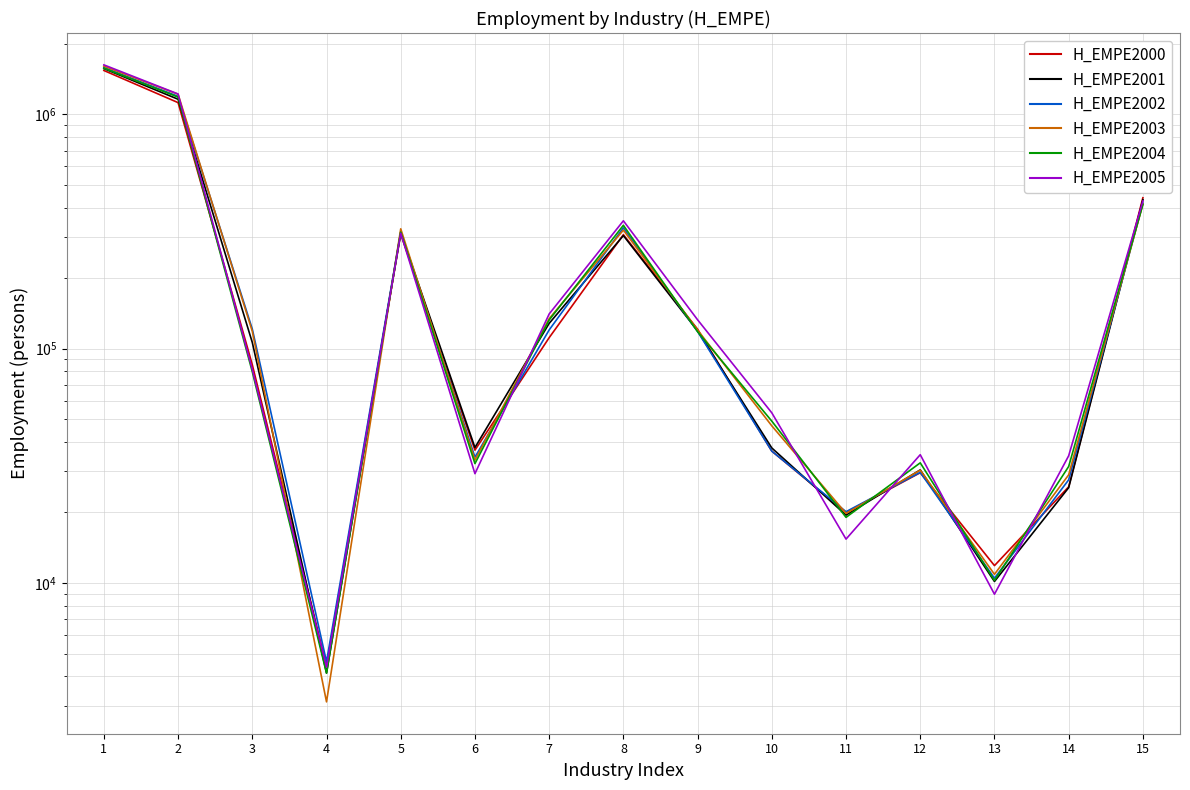

How many values in the H_EMPE2005 series are below 81558?

7